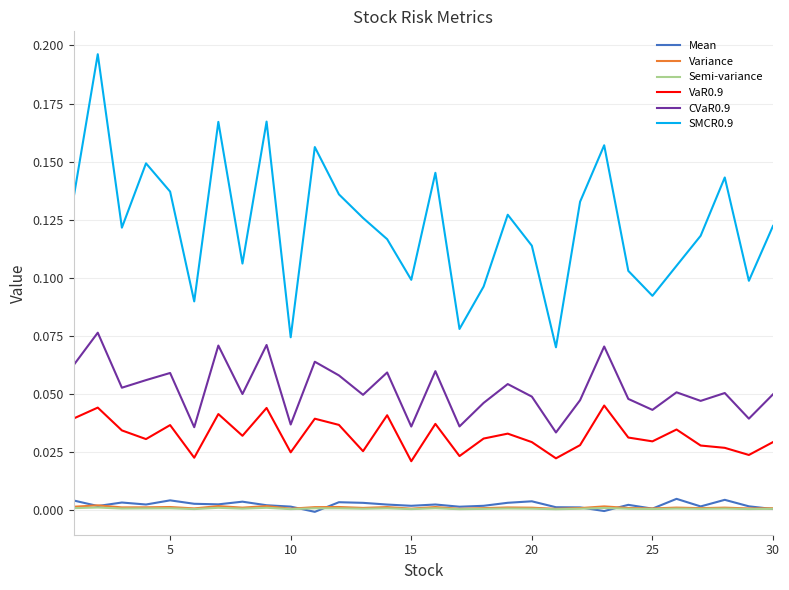

True or false: SMCR0.9 and Variance cross at least once.

False